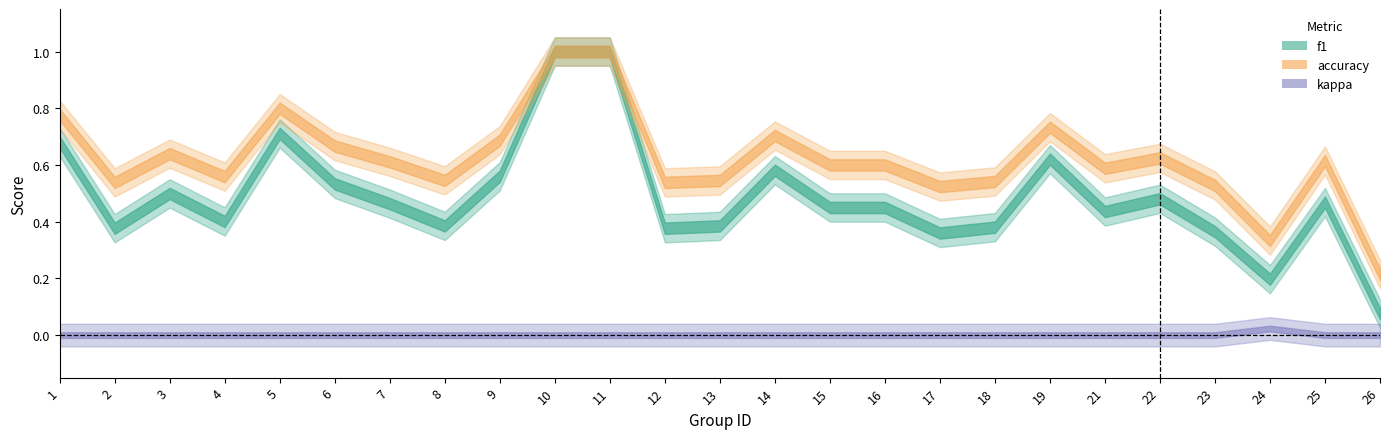

What are all the series names shown in the legend?

f1, accuracy, kappa